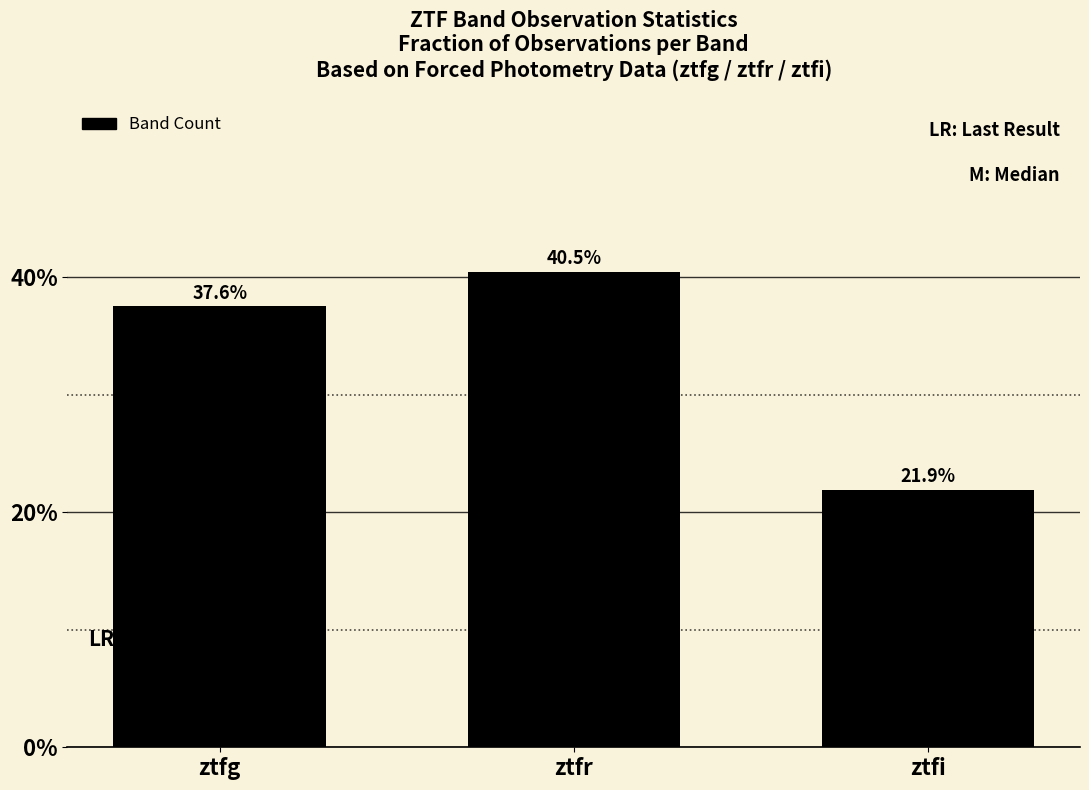

At which category does the chart reach its minimum across all series?

ztfi